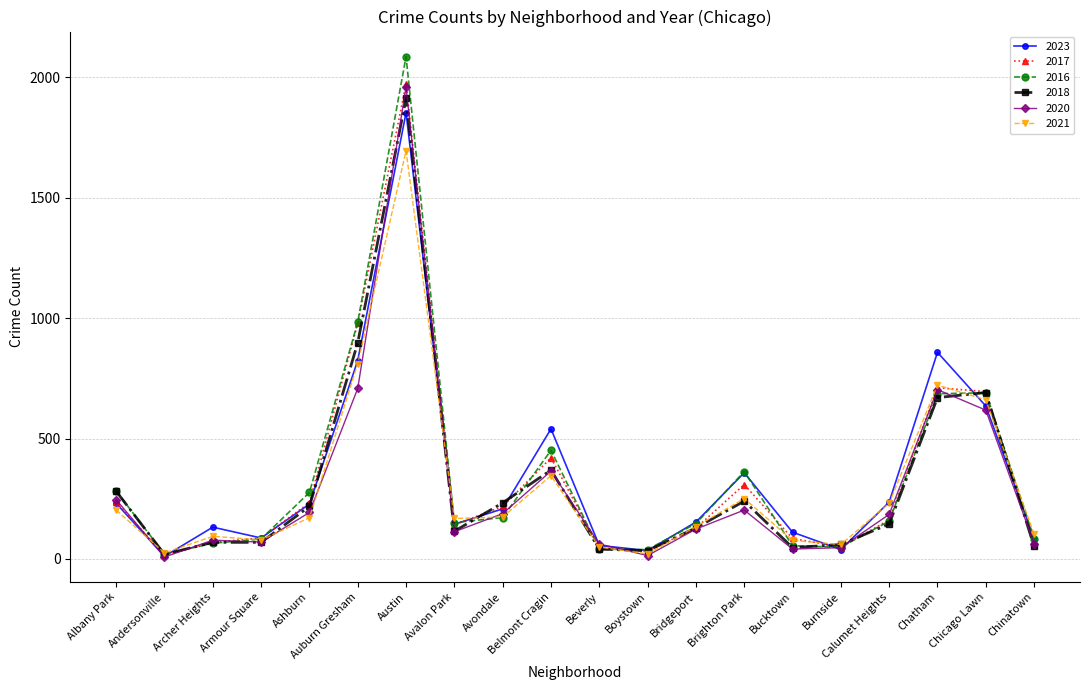

True or false: 2017 has more than 0 interior local peaks.

True